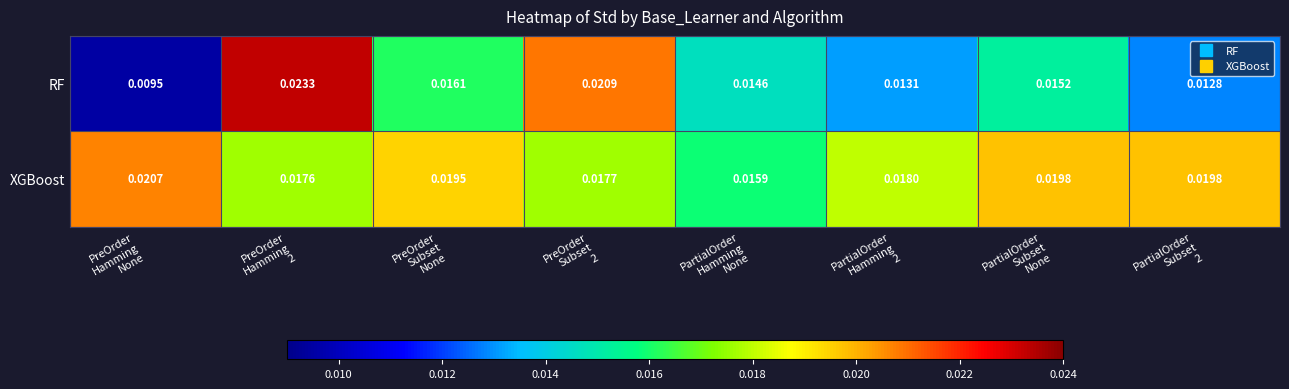

List the series in order of their peak value, highest first.

RF, XGBoost